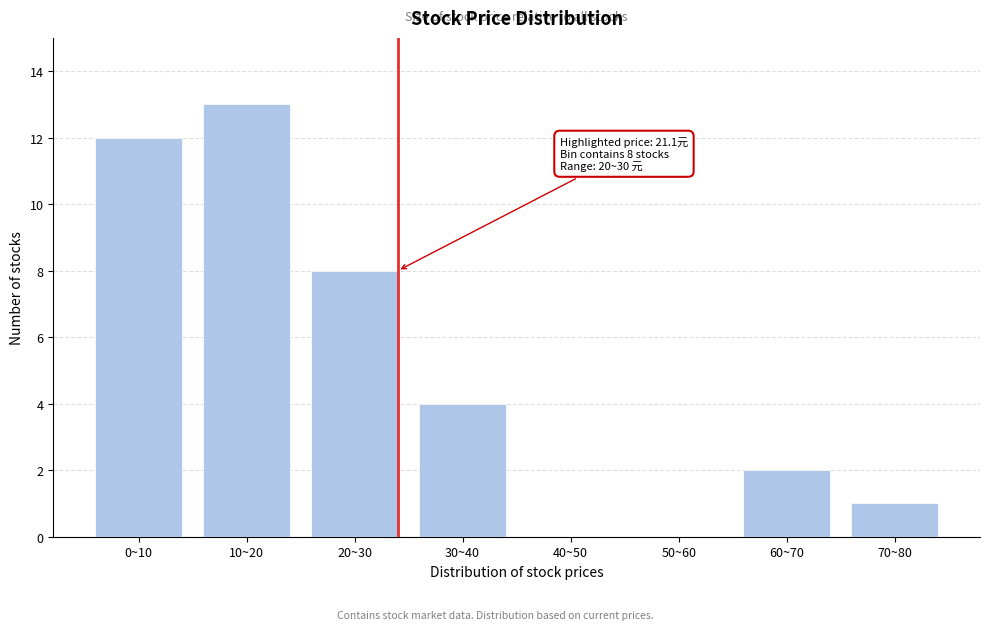

Reading left to right, extract all data points from this chart.

0~10=12	10~20=13	20~30=8	30~40=4	40~50=0	50~60=0	60~70=2	70~80=1